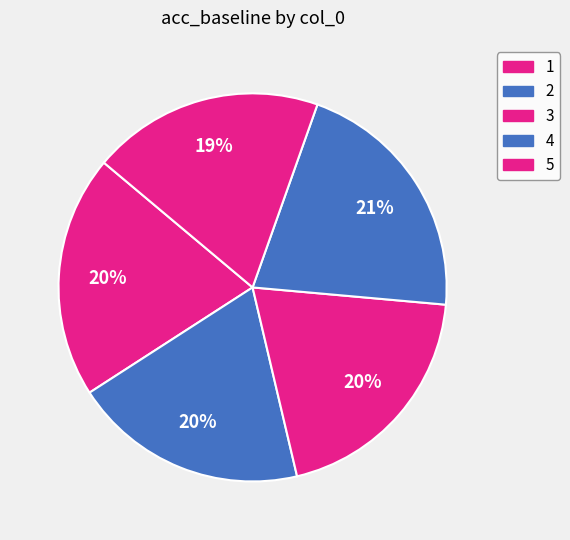

How many segments does this pie chart have?

5